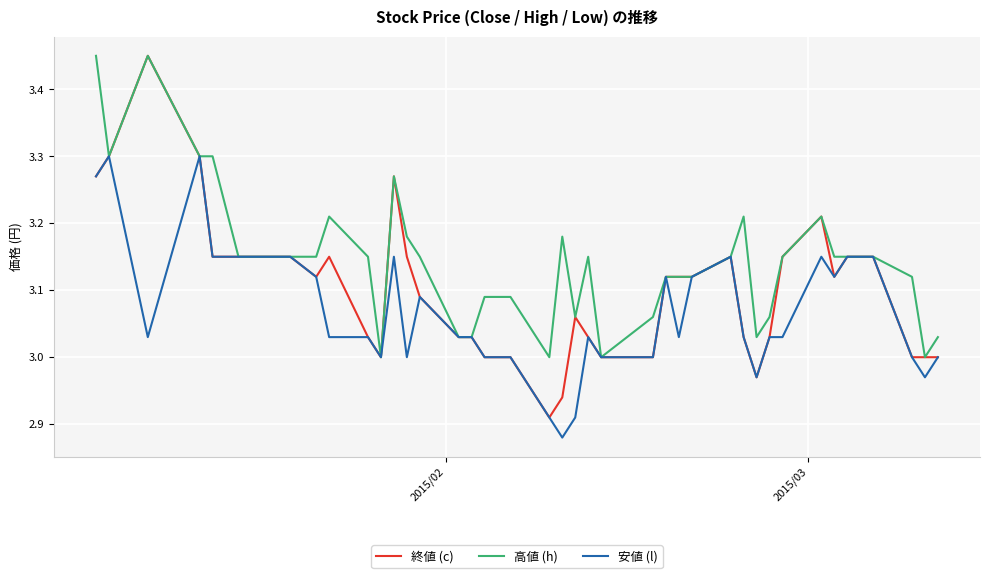

Which series has the largest total across all categories?

高値 (h)